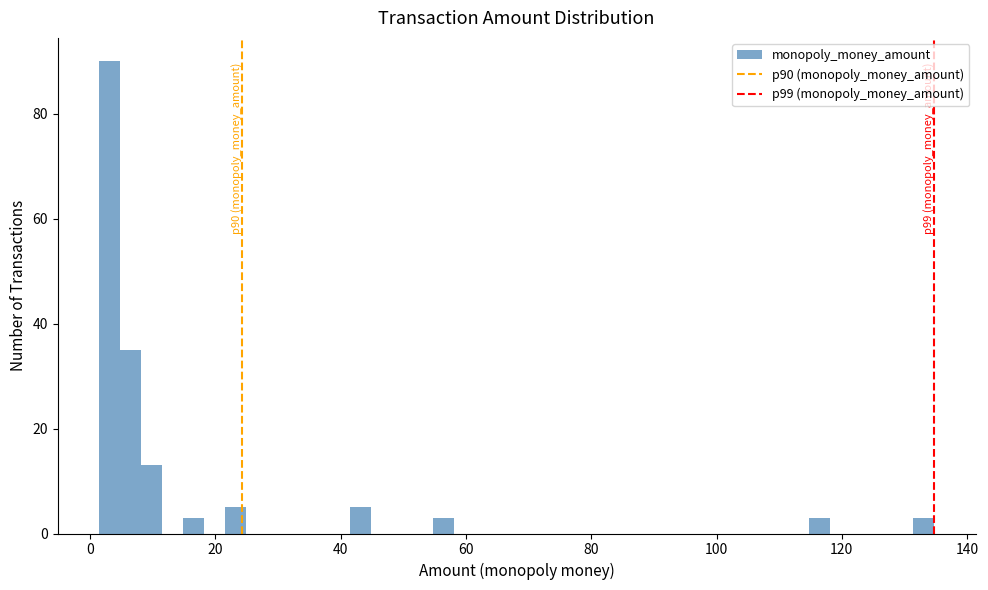

Read against the x-axis, roughly where is the centre of the tallest bar?

4